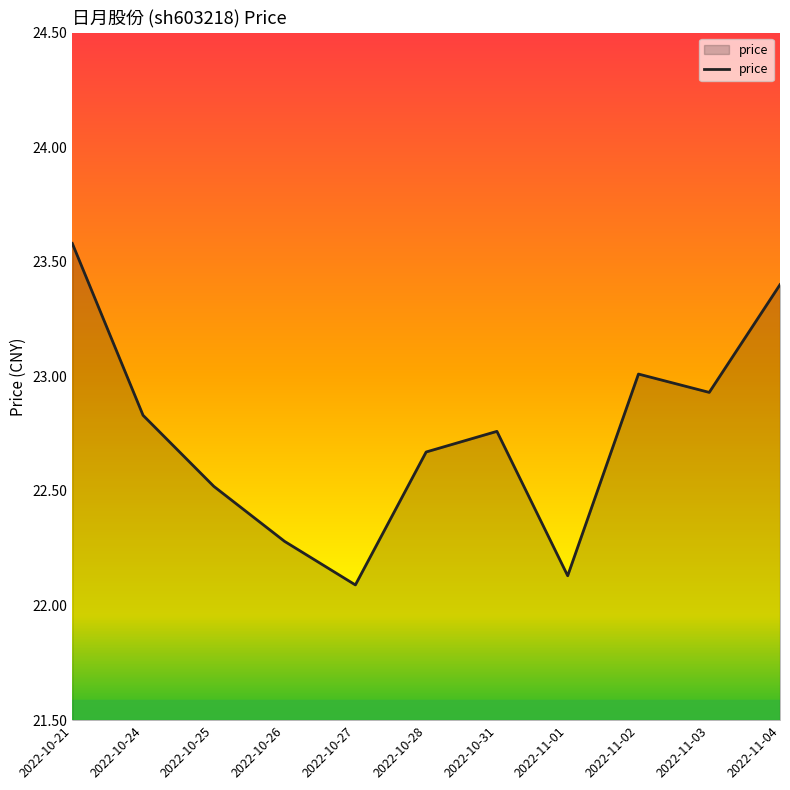

List the labels in order of value, largest first.

2022-10-21, 2022-11-04, 2022-11-02, 2022-11-03, 2022-10-24, 2022-10-31, 2022-10-28, 2022-10-25, 2022-10-26, 2022-11-01, 2022-10-27